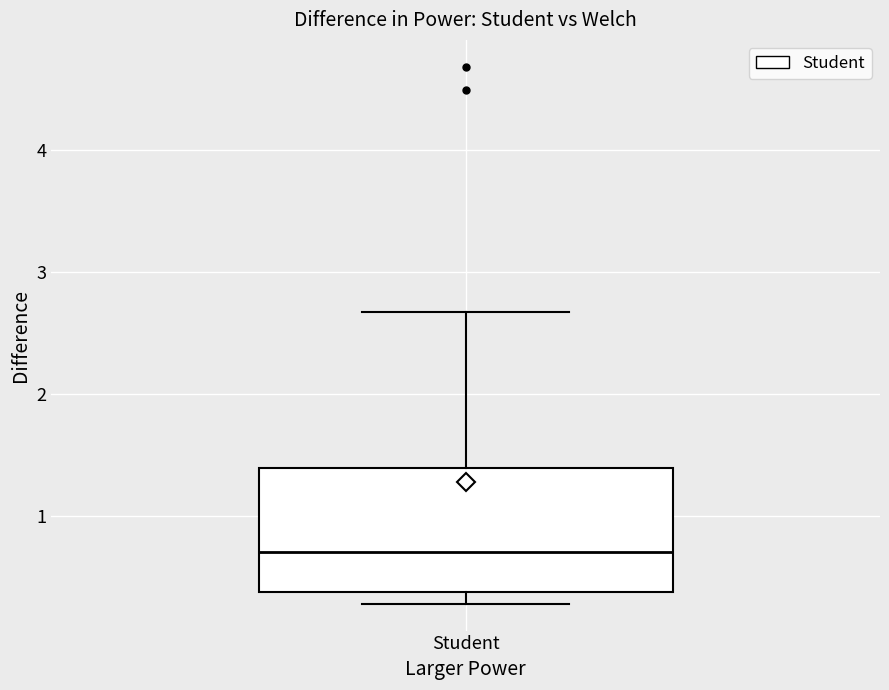

Read this box plot against the y-axis: the position of the median line, the range covered by the box, and the ends of both whiskers. The values are not printed on the chart, so give them approximately, as read against the axis.

median 0.7, box 0.4 to 1.4, whiskers 0.3 to 2.7